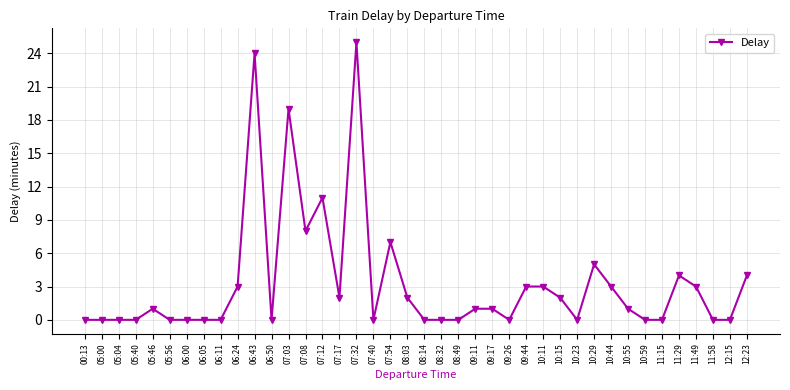

What is the label of the 36th point from the left?

11:29